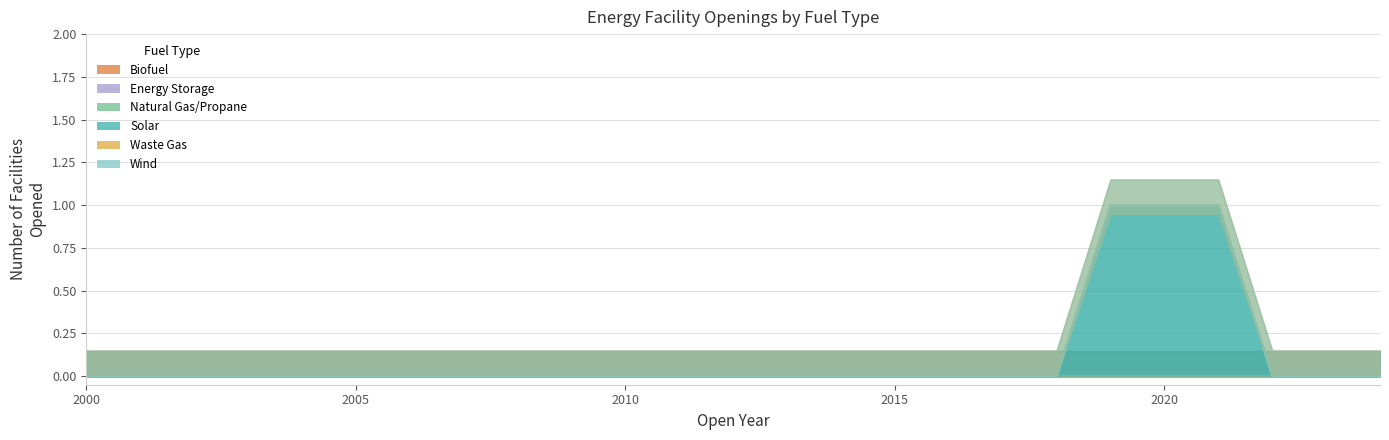

Which category has the lowest value across all series?

2000